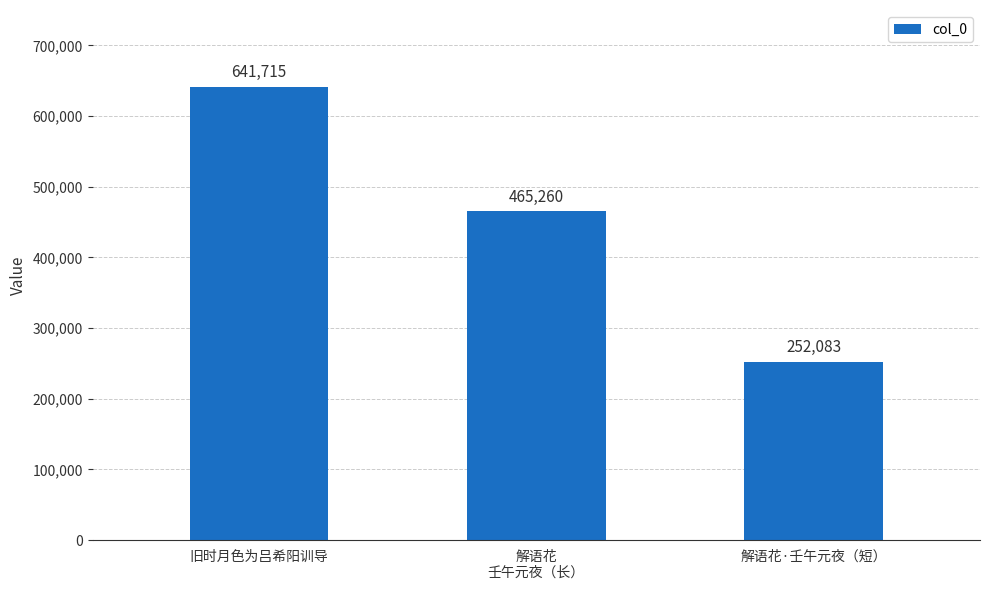

Which category has the lowest value across all series?

解语花·壬午元夜（短）